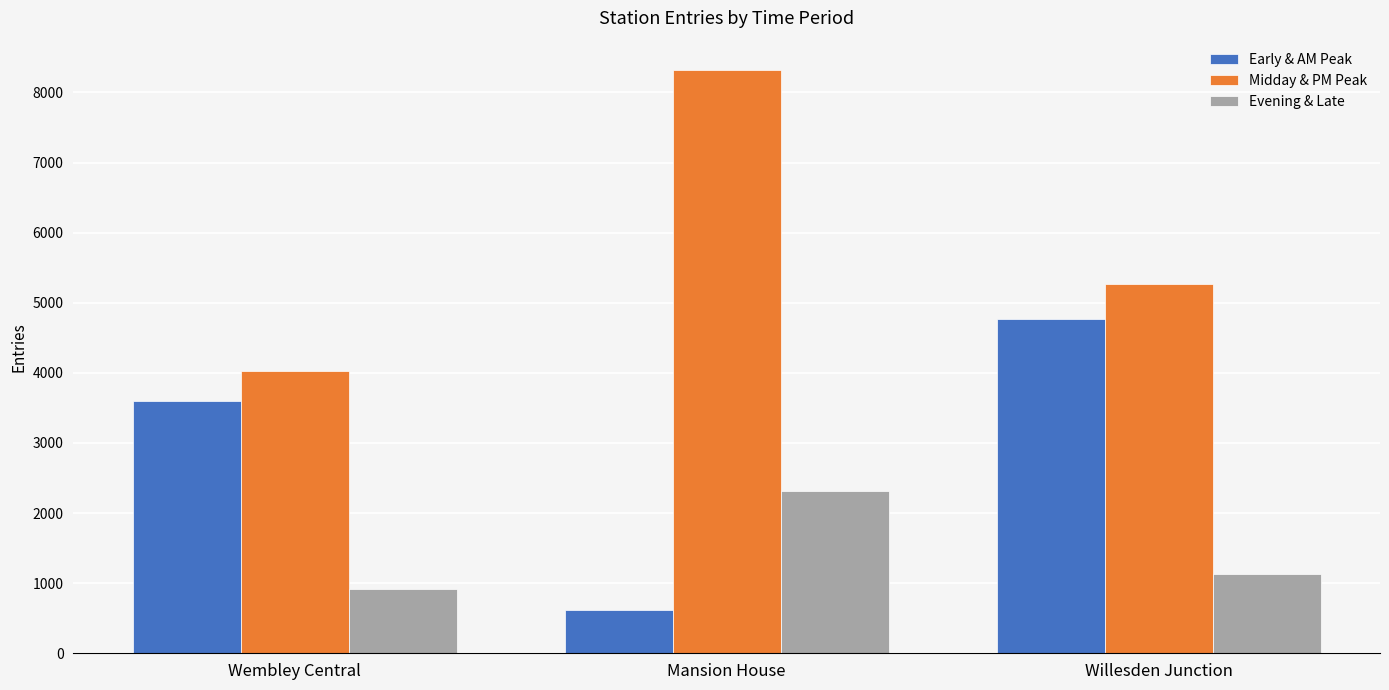

Which series changed the most between Wembley Central and Mansion House?

Midday & PM Peak